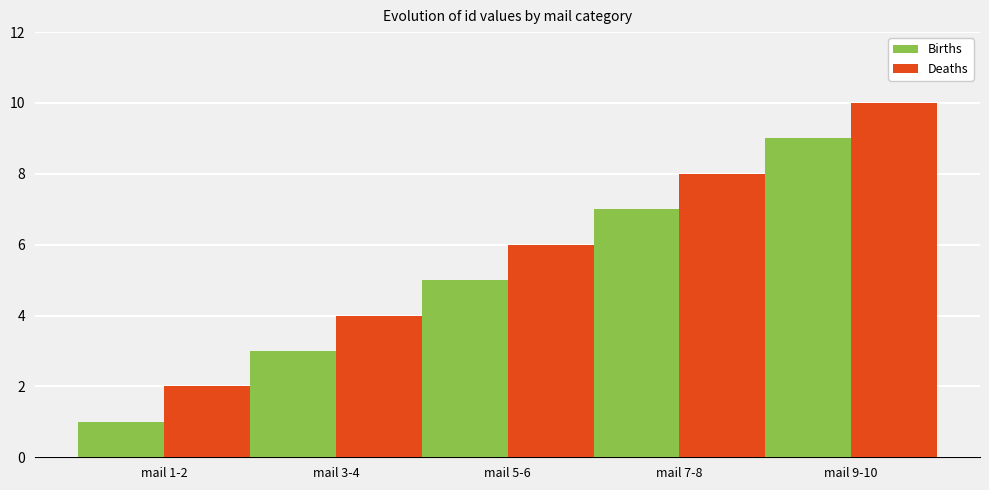

Read the Births value at mail 5-6.

5